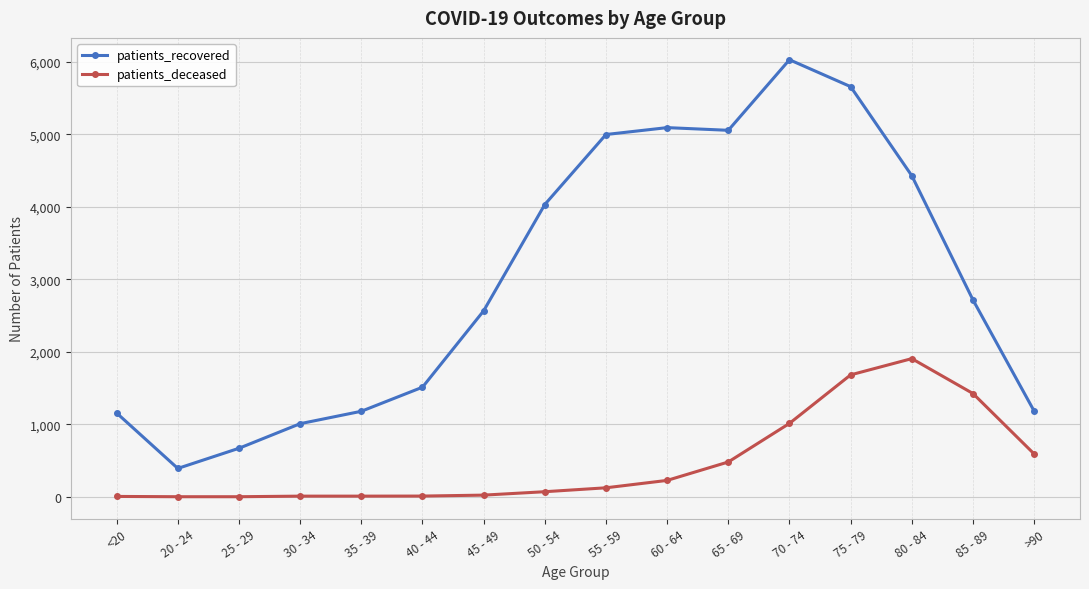

List the series in order of their peak value, highest first.

patients_recovered, patients_deceased